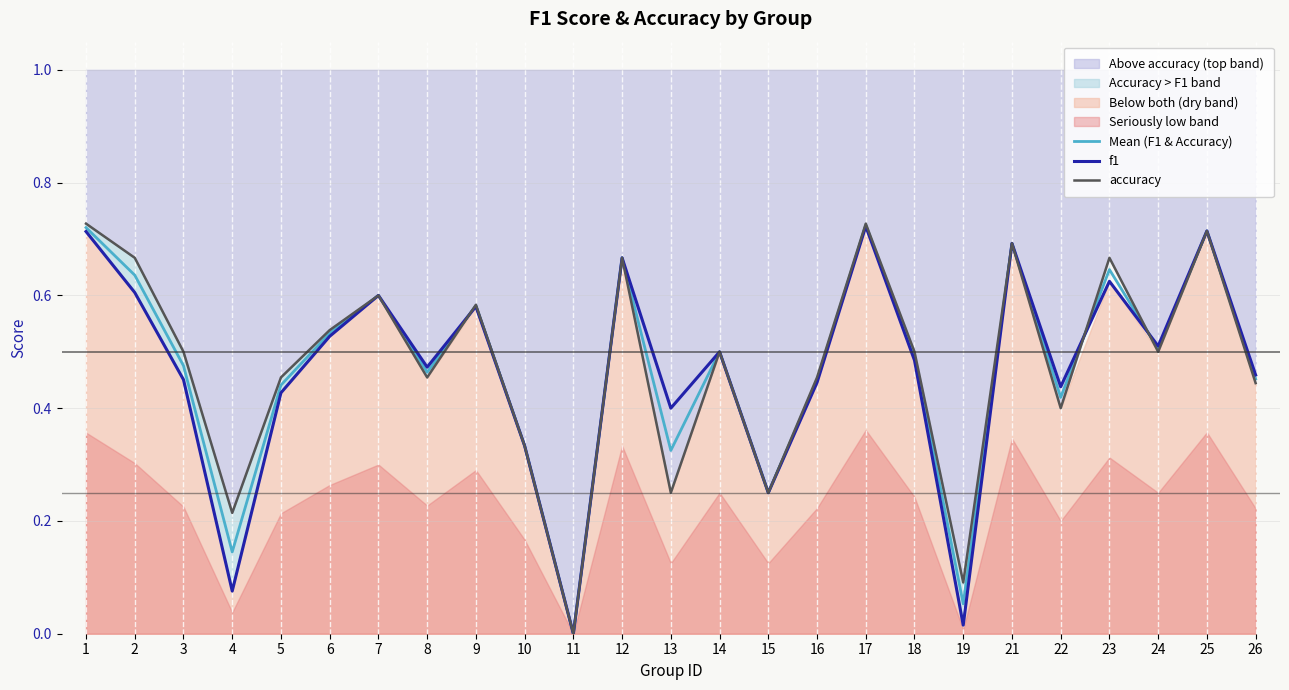

The f1 series shows 0.7 at 21. True or false?

True